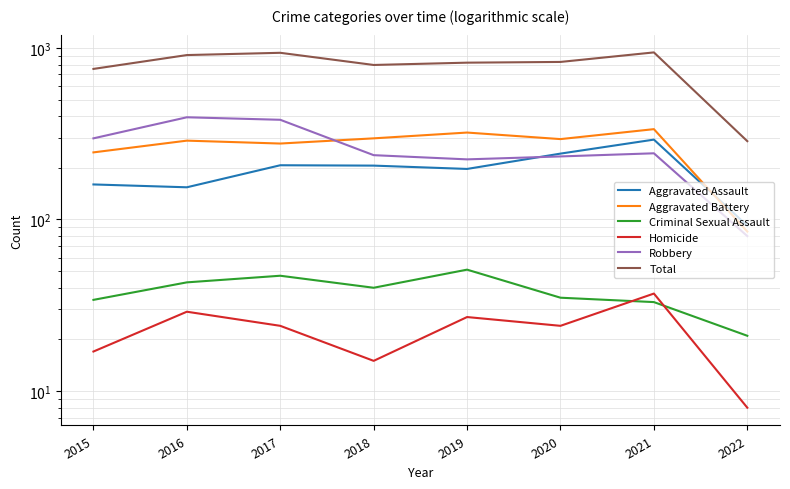

What is the spread (max minus min) of values at 2020?

804